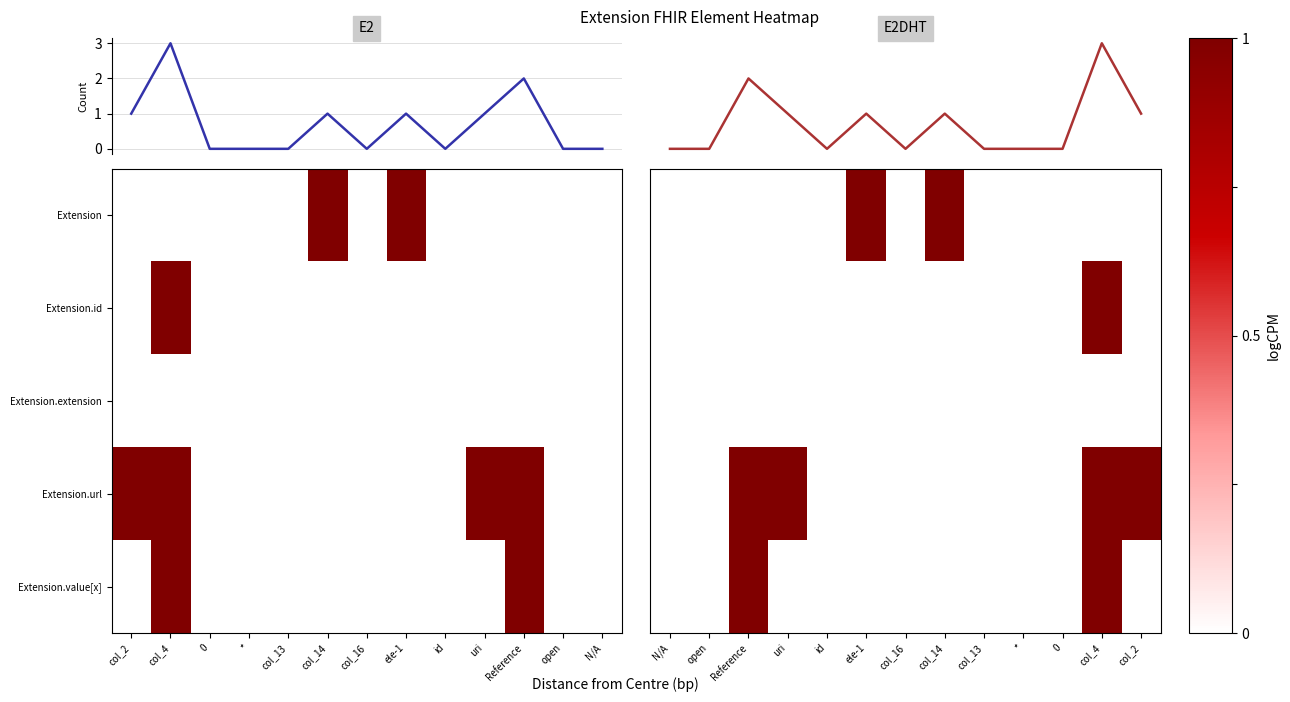

Is the value of Extension.id at uri greater than the value of Extension.url at uri?

No